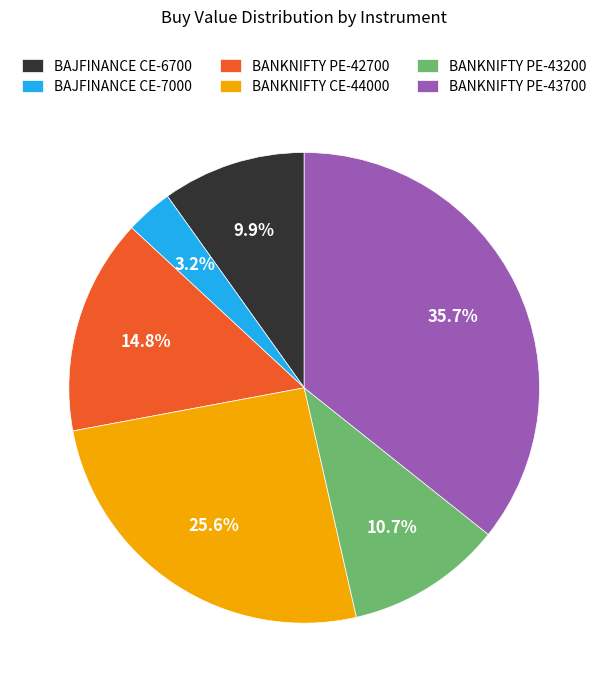

What is the ratio of the value at BAJFINANCE CE-6700 to the value at BANKNIFTY CE-44000?

0.4